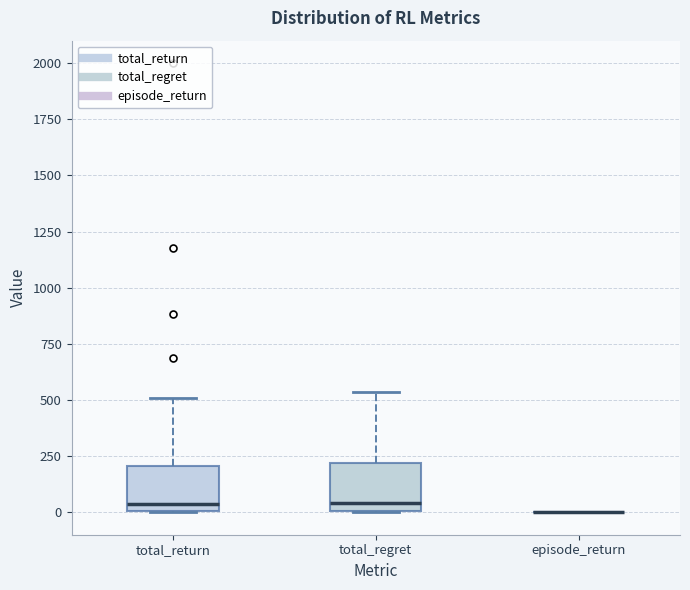

Reading left to right, transcribe this box plot: for each box, give where its median line is, the range the box spans, and where its two whiskers end, as read against the y-axis. The values are not printed on the chart, so give them approximately, as read against the axis.

total_return: median 50, box 0 to 200, whiskers 0 to 500
total_regret: median 50, box 0 to 200, whiskers 0 to 550
episode_return: box collapsed to a line at 0, whiskers 0 to 0